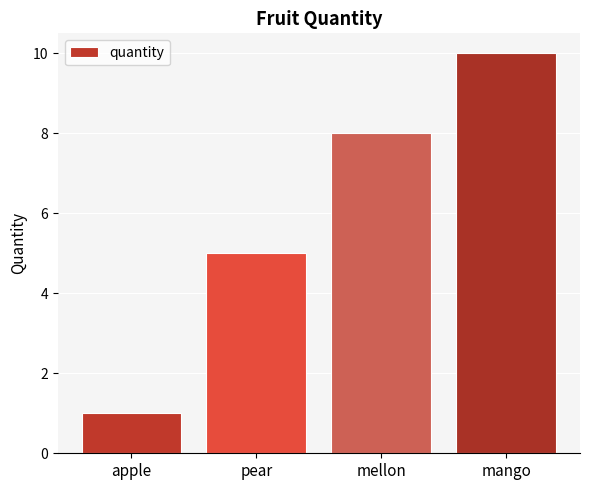

List the labels in order of value, largest first.

mango, mellon, pear, apple